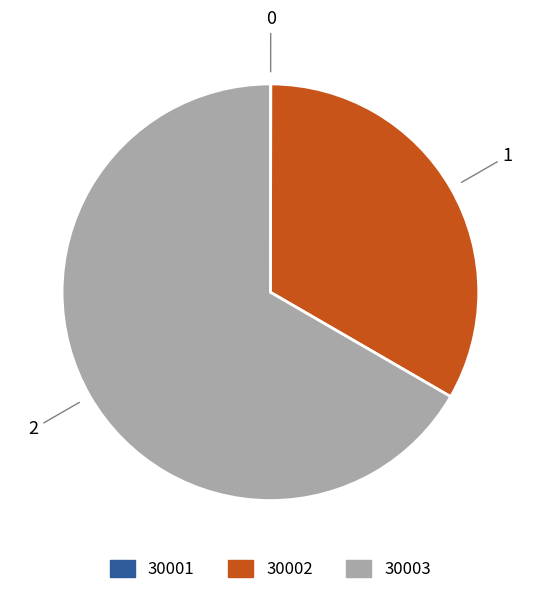

Approximately how many times larger is the value at 30002 compared to 30003?

0.5